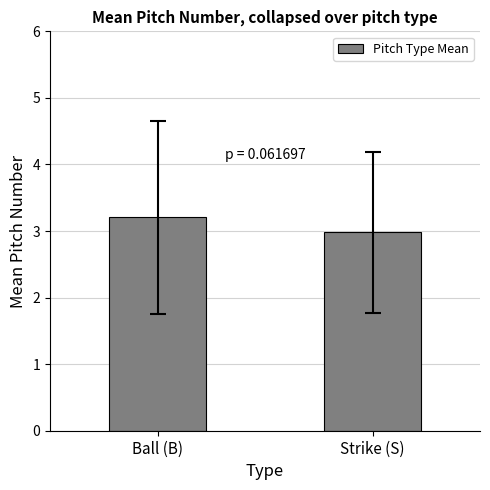

Is it true that the value at Ball (B) is 3.2?

True